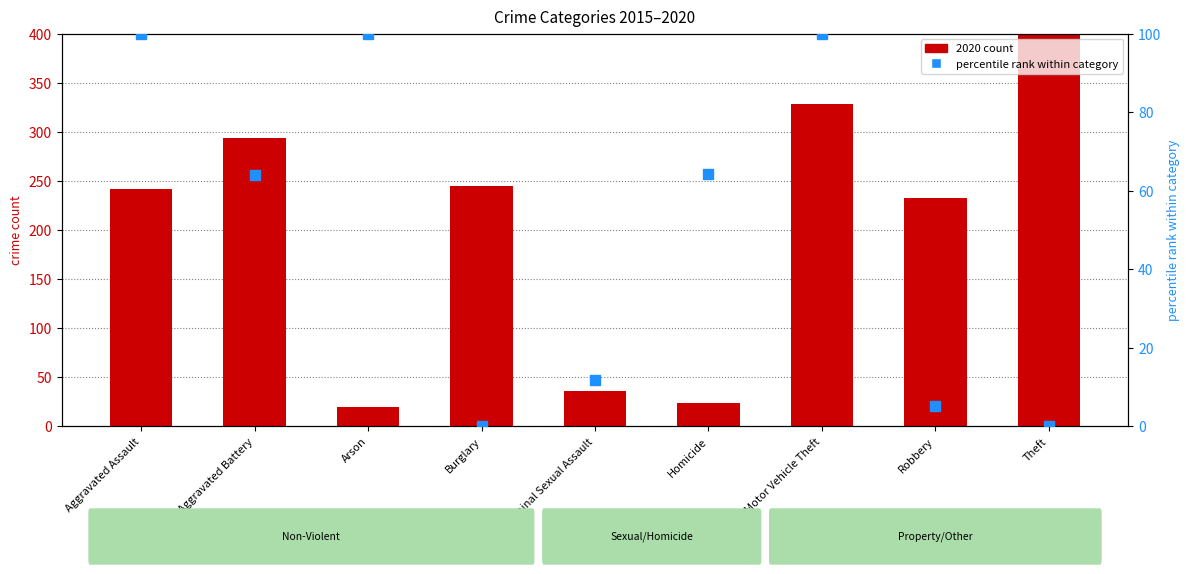

Are the bars horizontal?

No